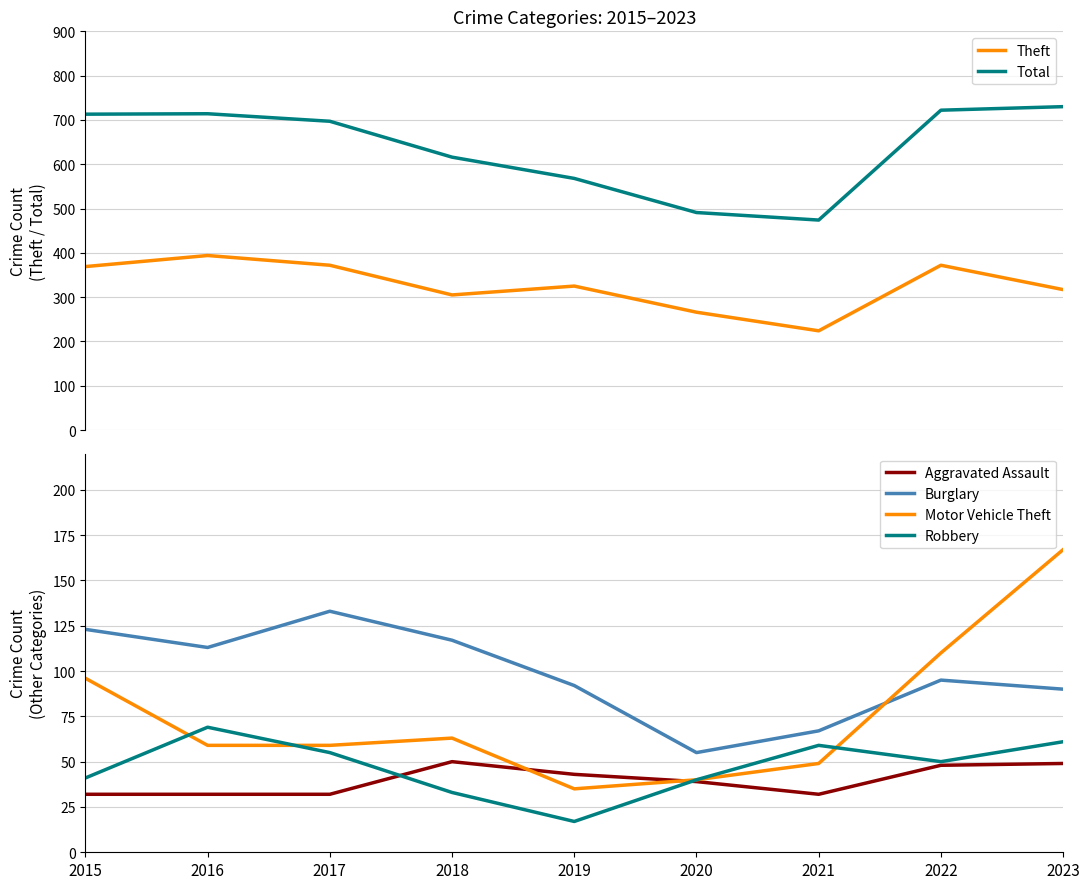

What is the greatest value displayed?

730